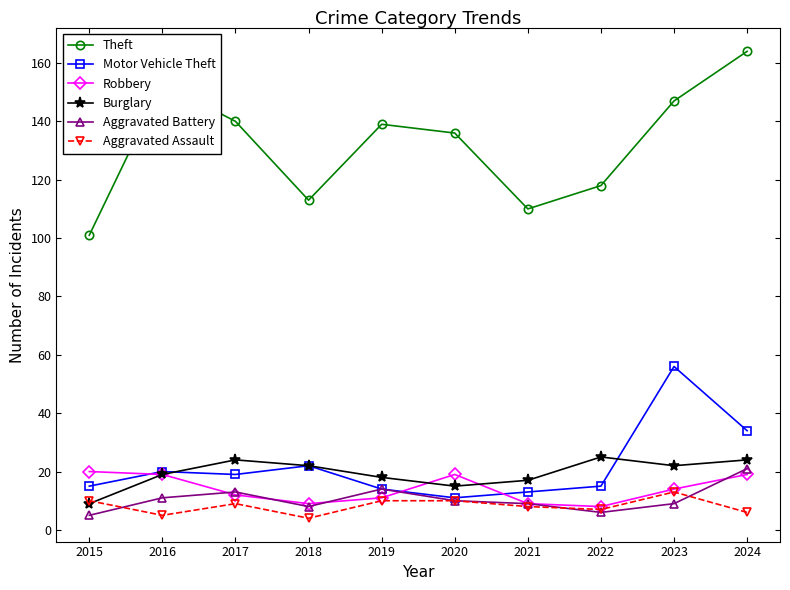

Which series has the largest total across all categories?

Theft